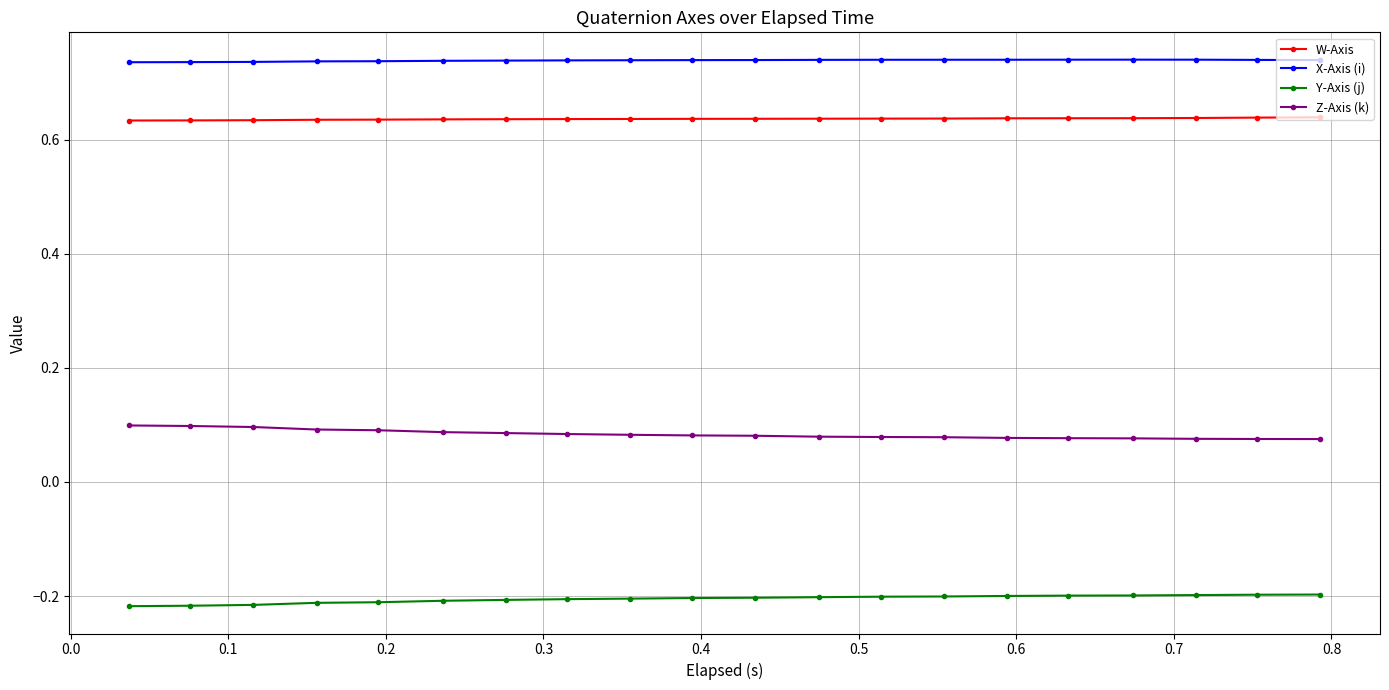

At how many categories does at least one series exceed 0?

20